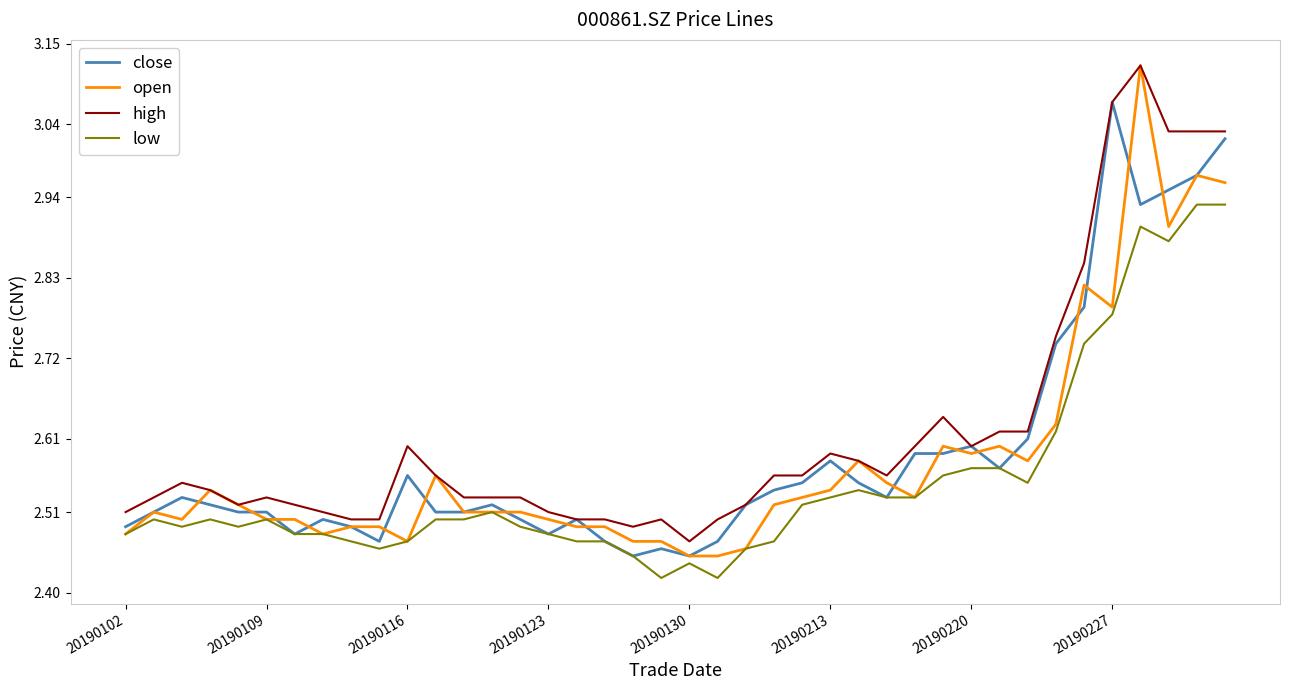

True or false: low and high cross at least once.

False